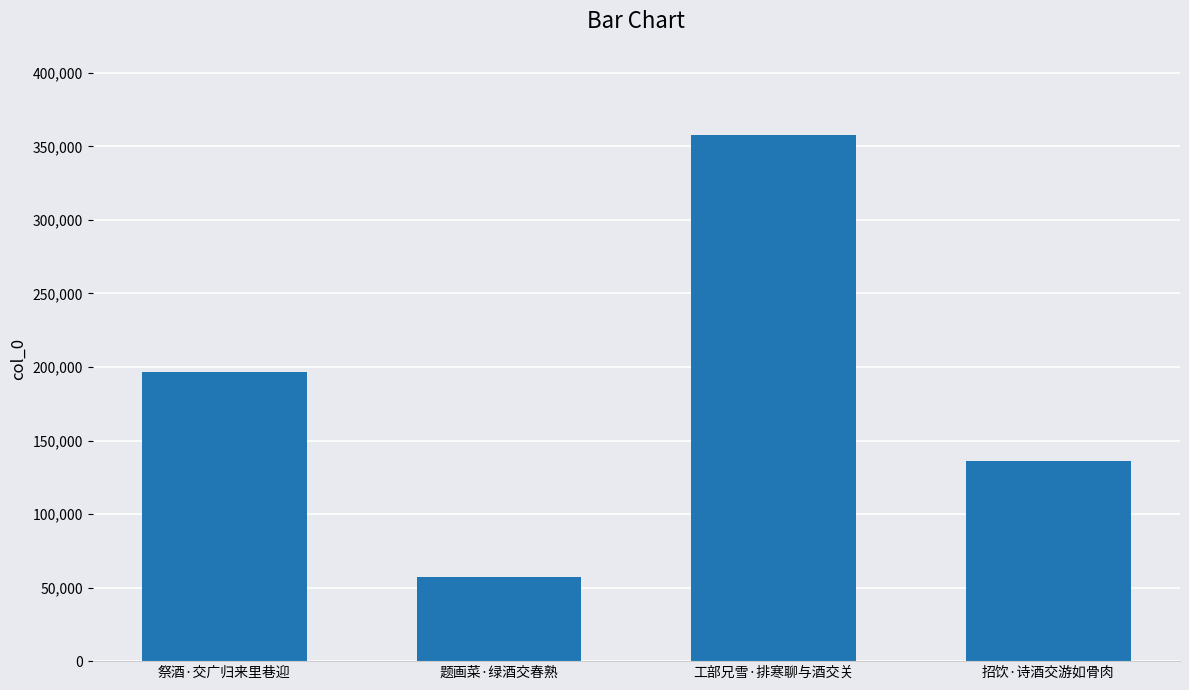

What value does the data have at 工部兄雪·排寒聊与酒交关?

357936